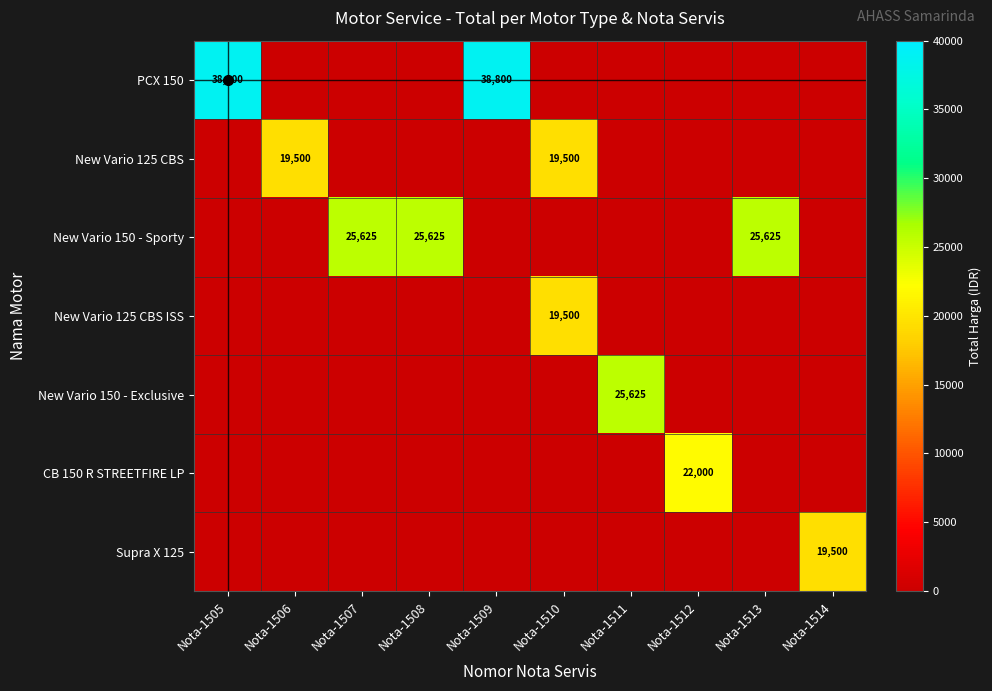

List the series in order of their peak value, lowest first.

New Vario 125 CBS, New Vario 125 CBS ISS, Supra X 125, CB 150 R STREETFIRE LP, New Vario 150 - Sporty, New Vario 150 - Exclusive, PCX 150